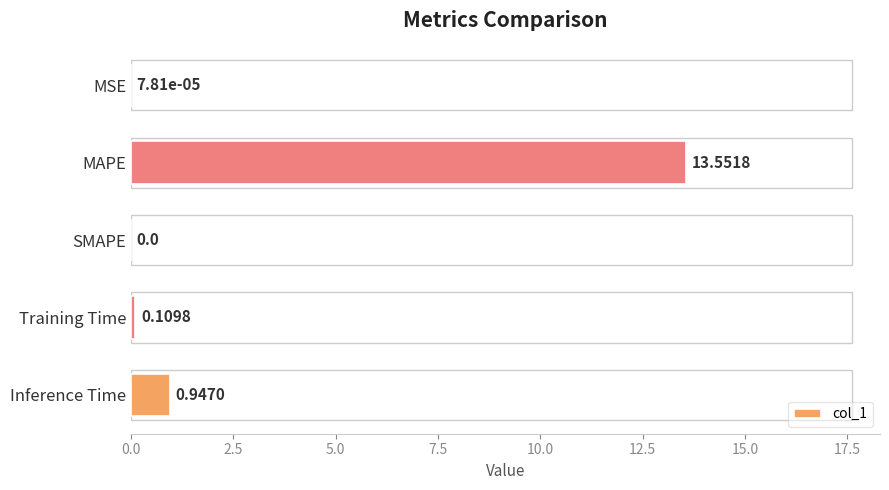

Which label corresponds to the largest value in the chart?

MAPE